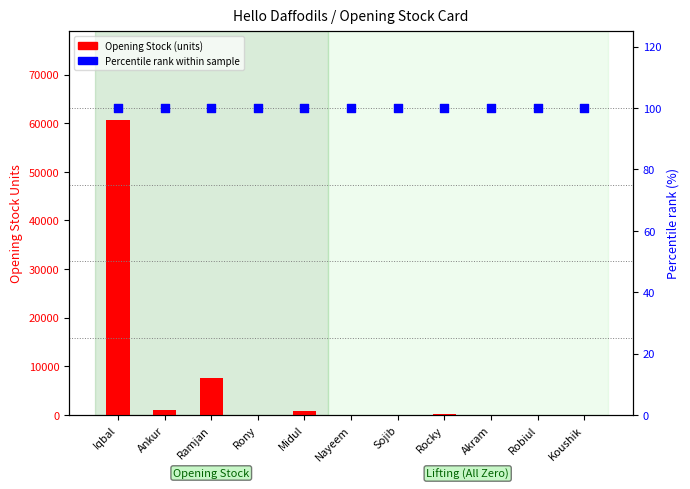

Is the value of Opening Stock (units) at Iqbal greater than the value of Percentile rank within sample at Midul?

Yes